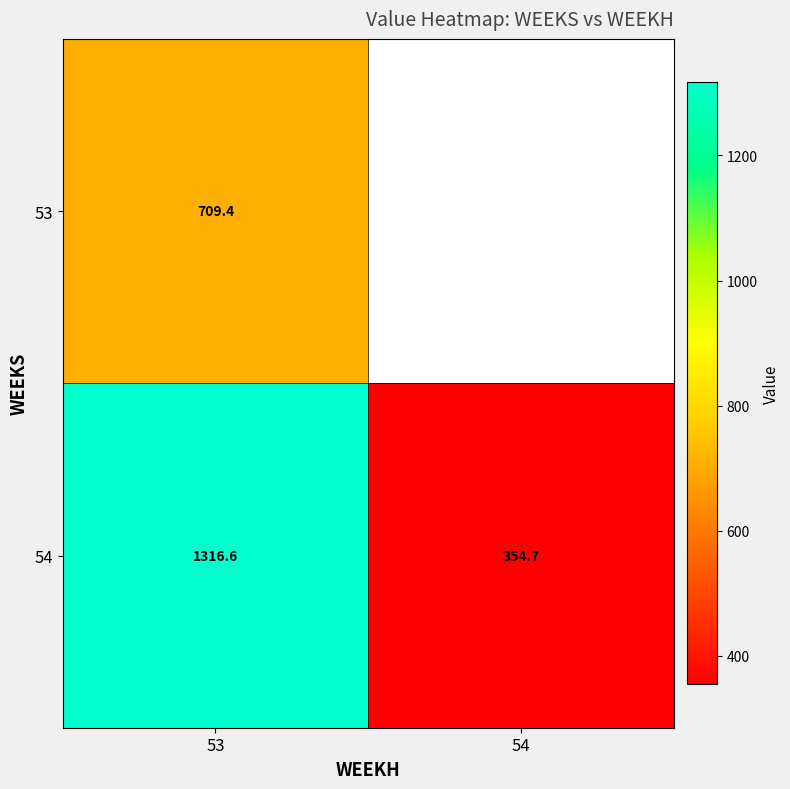

How many data points in 54 are less than 1316?

1